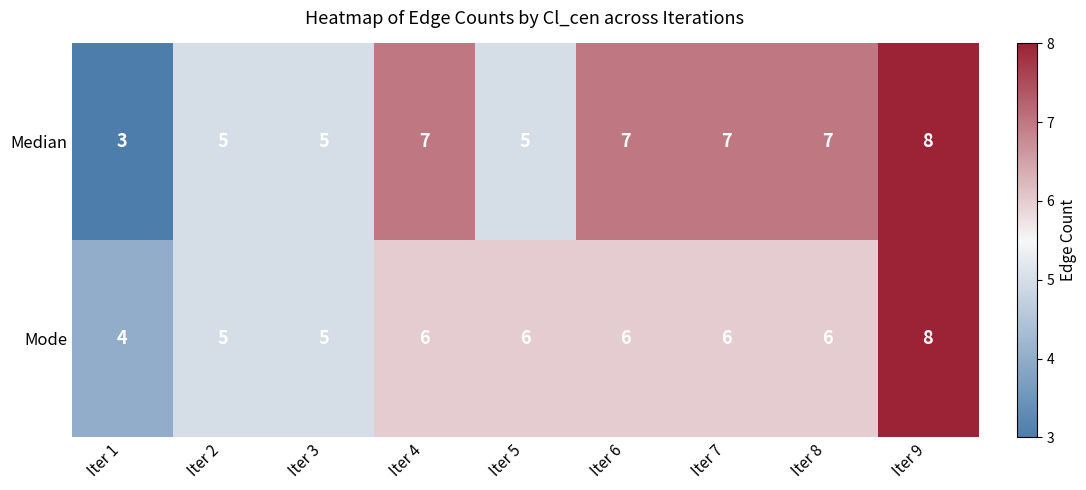

Reading left to right, list all the values displayed in this chart.

Median: 3	5	5	7	5	7	7	7	8
Mode: 4	5	5	6	6	6	6	6	8